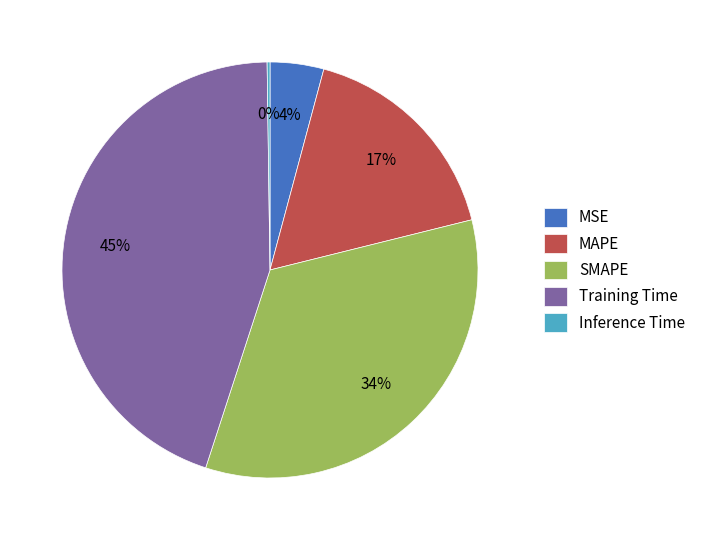

Combined, do SMAPE and MSE account for over 50%?

No